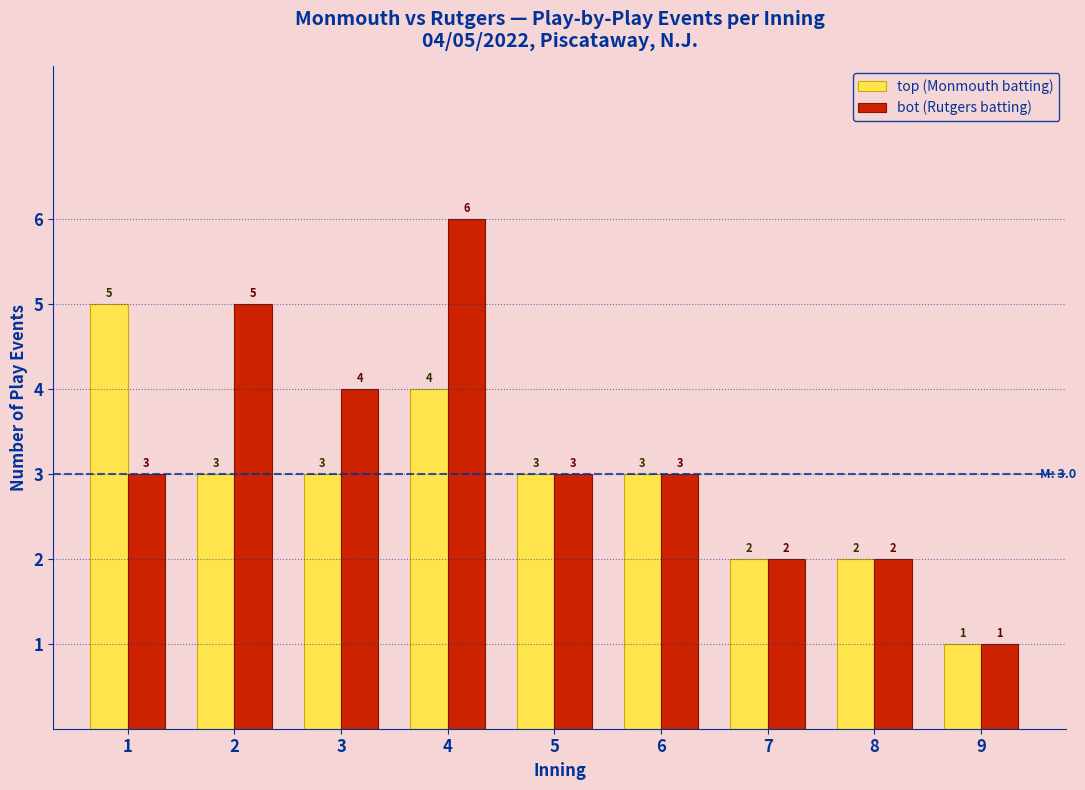

Reading left to right, list all the values displayed in this chart.

top (Monmouth batting): 1=5	2=3	3=3	4=4	5=3	6=3	7=2	8=2	9=1
bot (Rutgers batting): 1=3	2=5	3=4	4=6	5=3	6=3	7=2	8=2	9=1